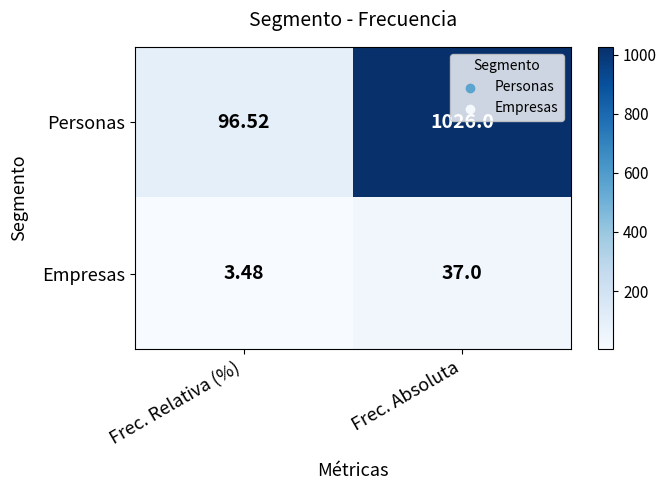

Which series has the widest spread of values?

Personas